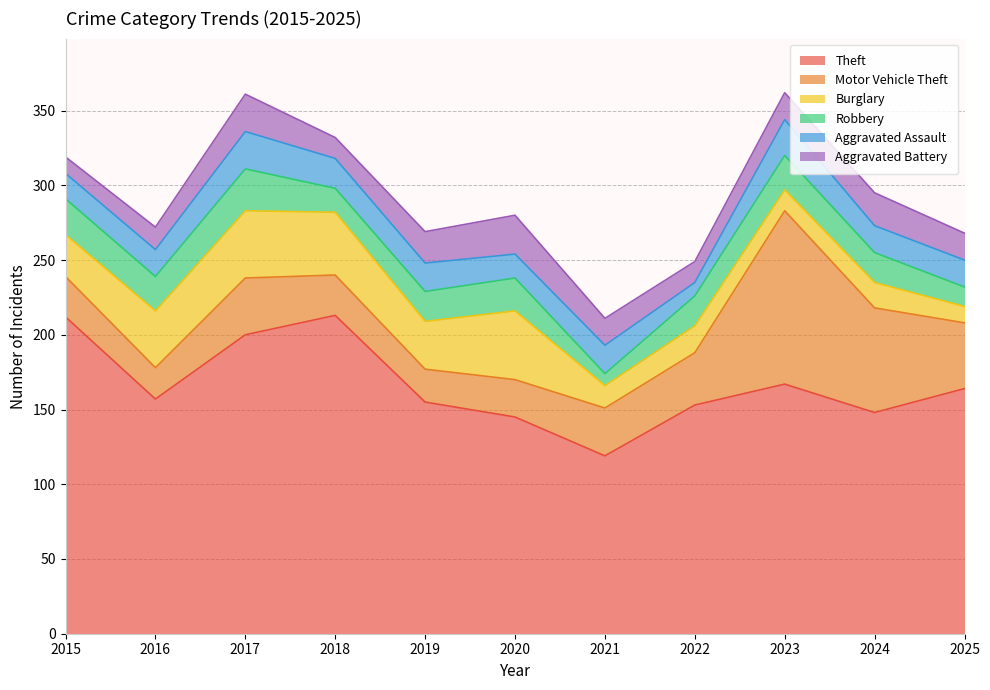

How many data points in Burglary are less than 28?

5